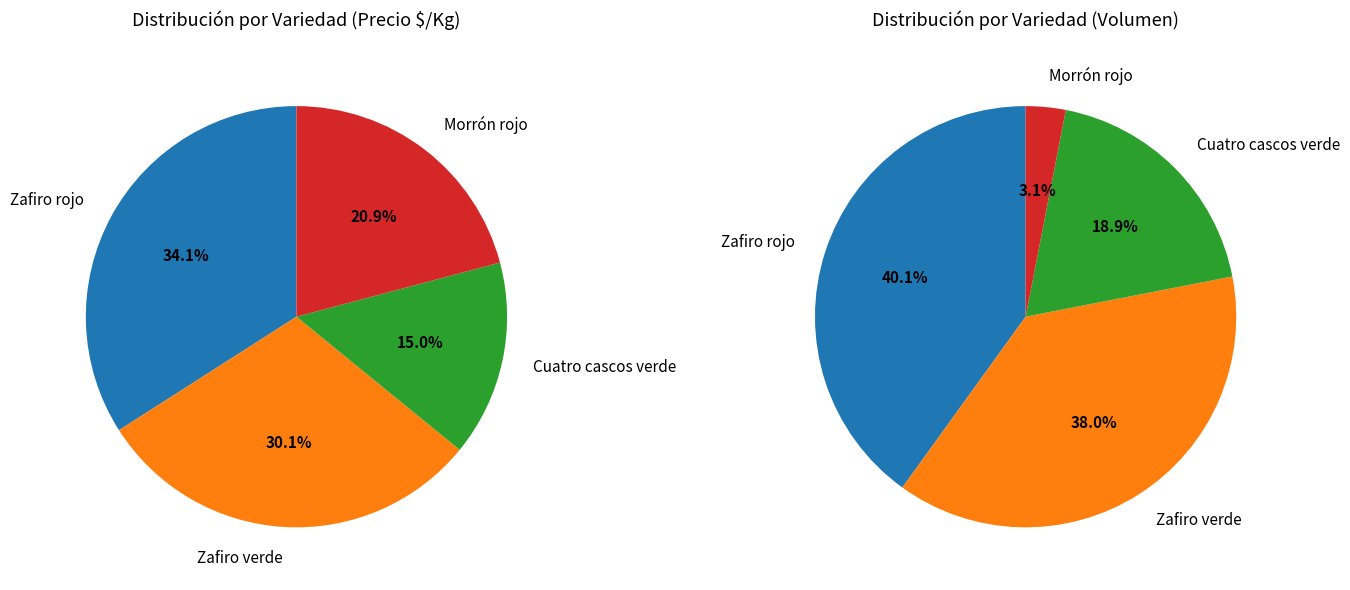

What is the ratio of the value at Zafiro verde to the value at Cuatro cascos verde?

2.0